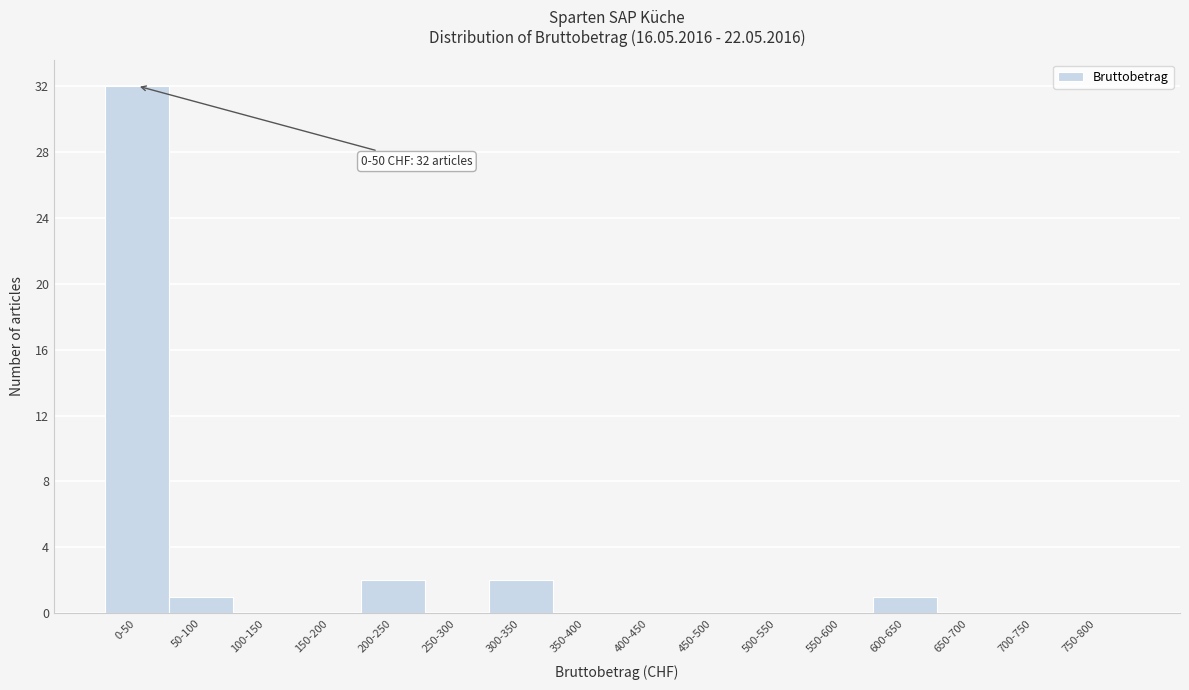

Reading left to right, transcribe all the data shown in this chart.

0-50=32	50-100=1	100-150=0	150-200=0	200-250=2	250-300=0	300-350=2	350-400=0	400-450=0	450-500=0	500-550=0	550-600=0	600-650=1	650-700=0	700-750=0	750-800=0